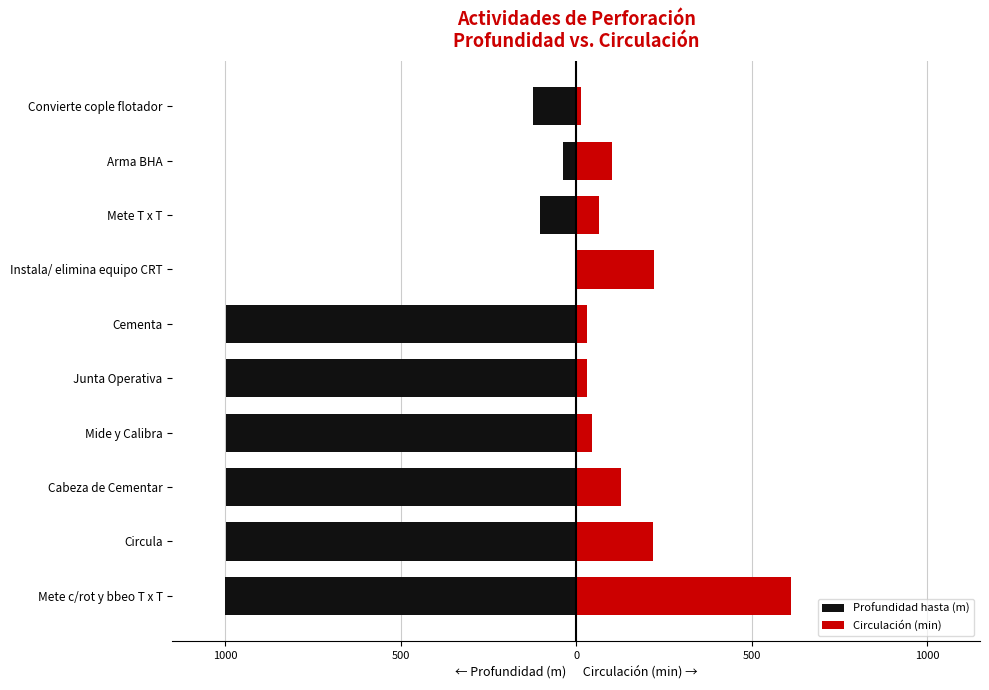

Rank the series by their average value, from lowest to highest.

Profundidad hasta (m), Circulación (min)